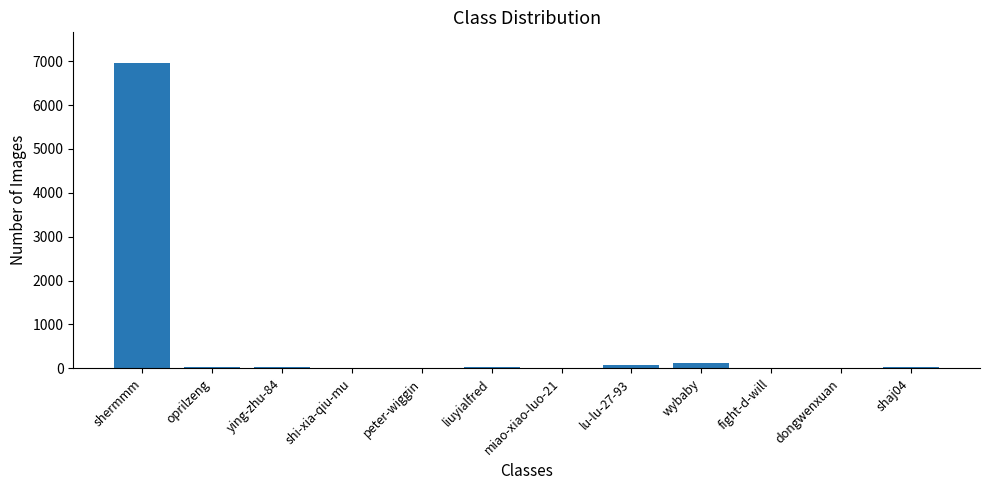

What is the change in value from shermmm to fight-d-will?

-6949